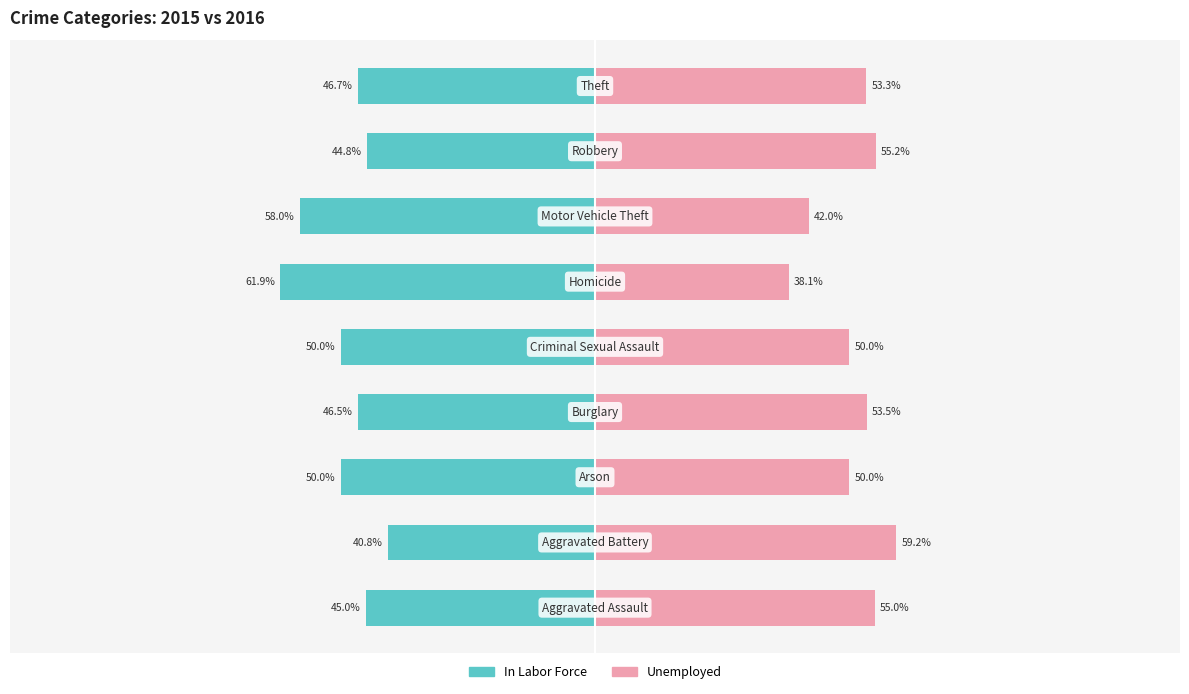

Is it true that Unemployed equals 63.1 at 5?

False